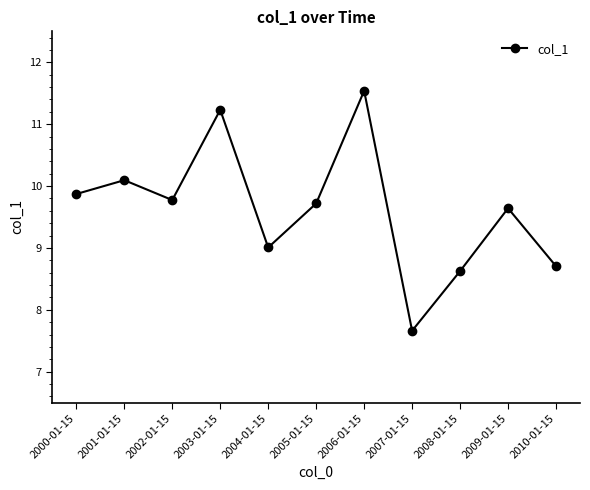

What is the label of the 6th point from the left?

2005-01-15